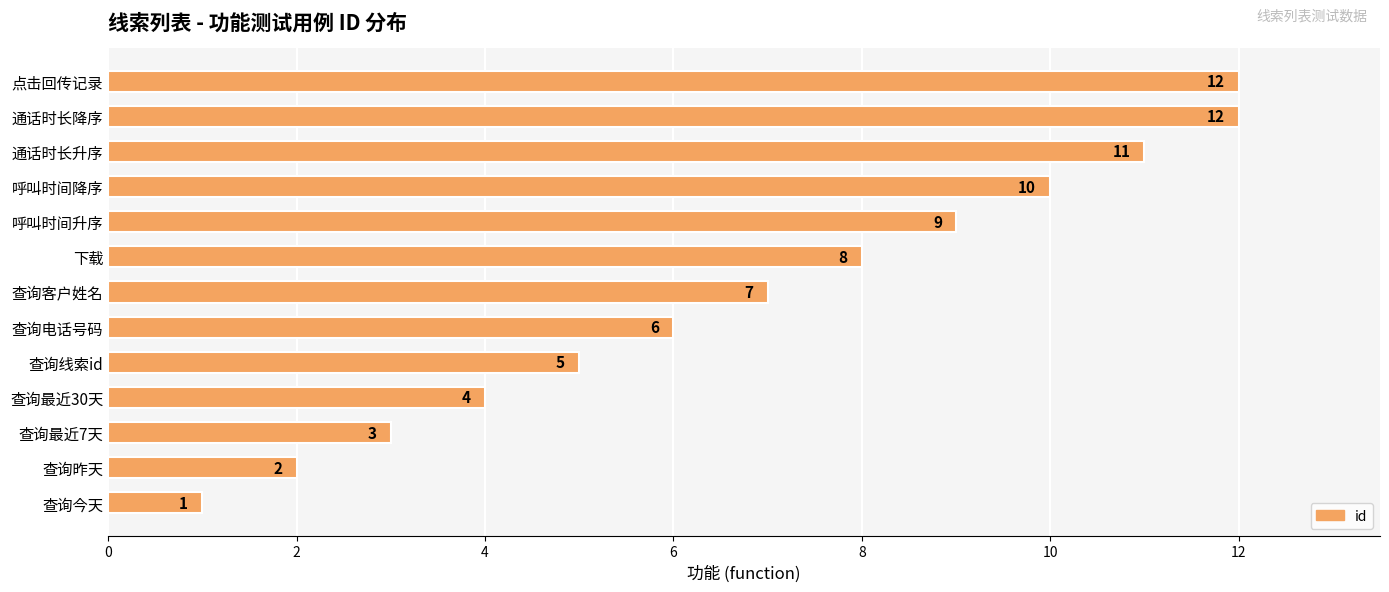

Approximately how many times larger is the value at 点击回传记录 compared to 通话时长降序?

1.0